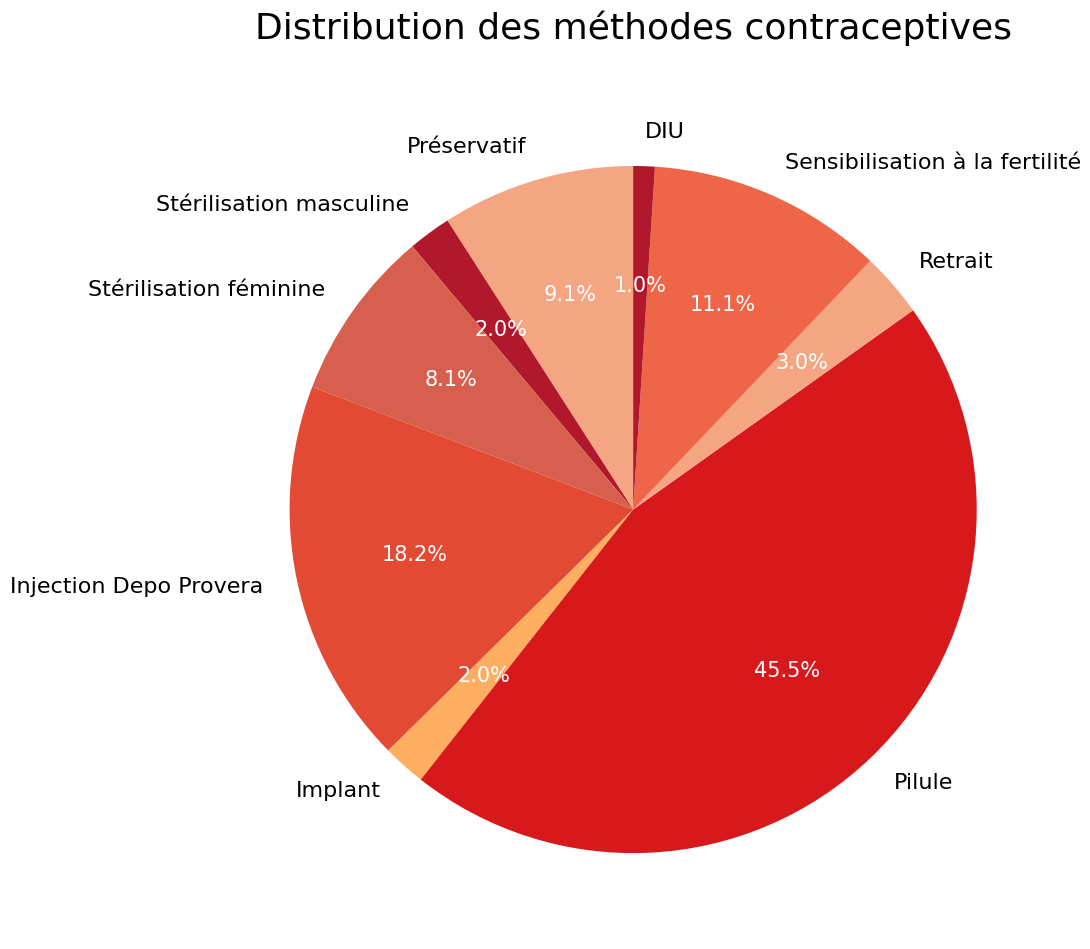

Which category has the smallest portion of the pie?

DIU